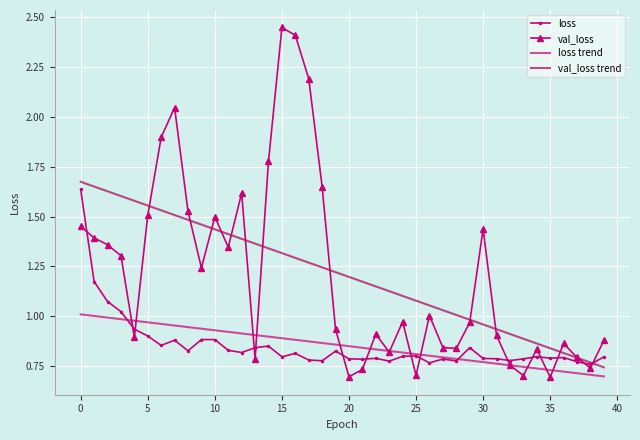

What is the minimum value shown in the chart?

0.7